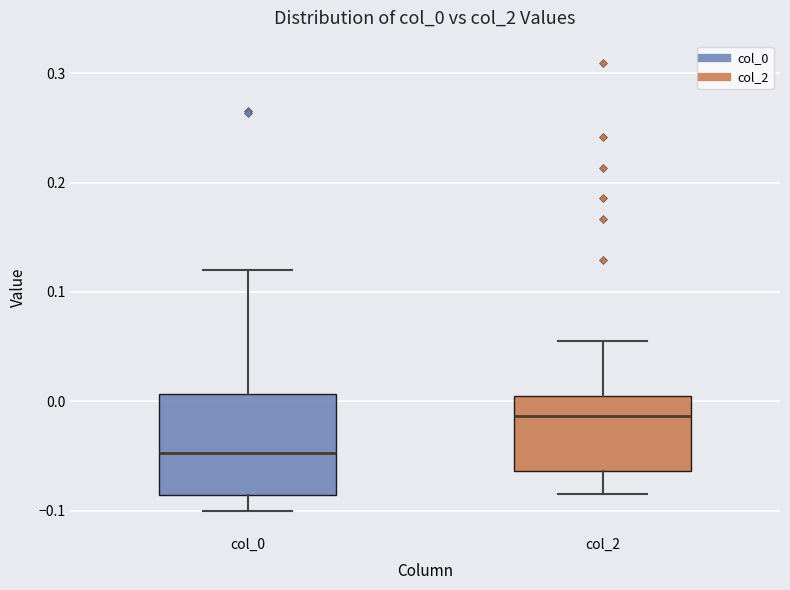

Where is the lower edge of the box for col_2 on the y-axis? The values are not printed on the chart, so give them approximately, as read against the axis.

-0.06